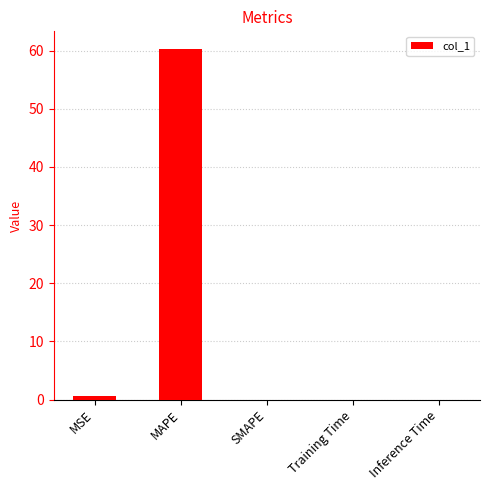

At which label is the value closest to 30?

MSE